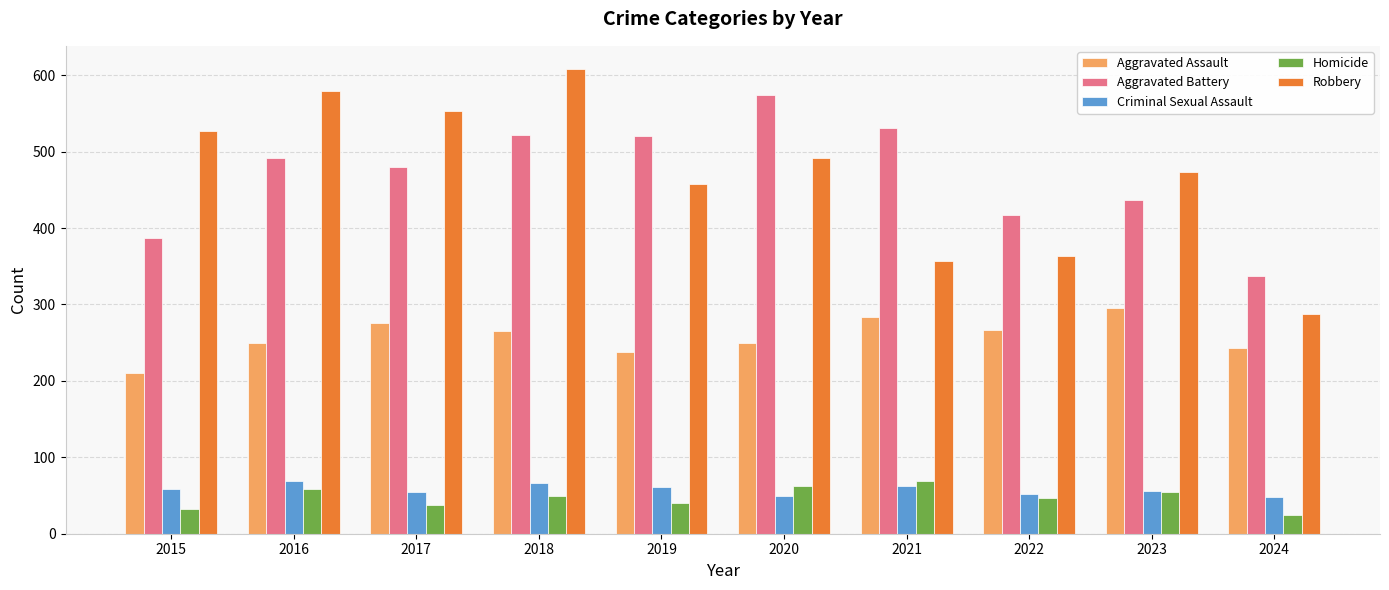

How many bars are there in total?

50